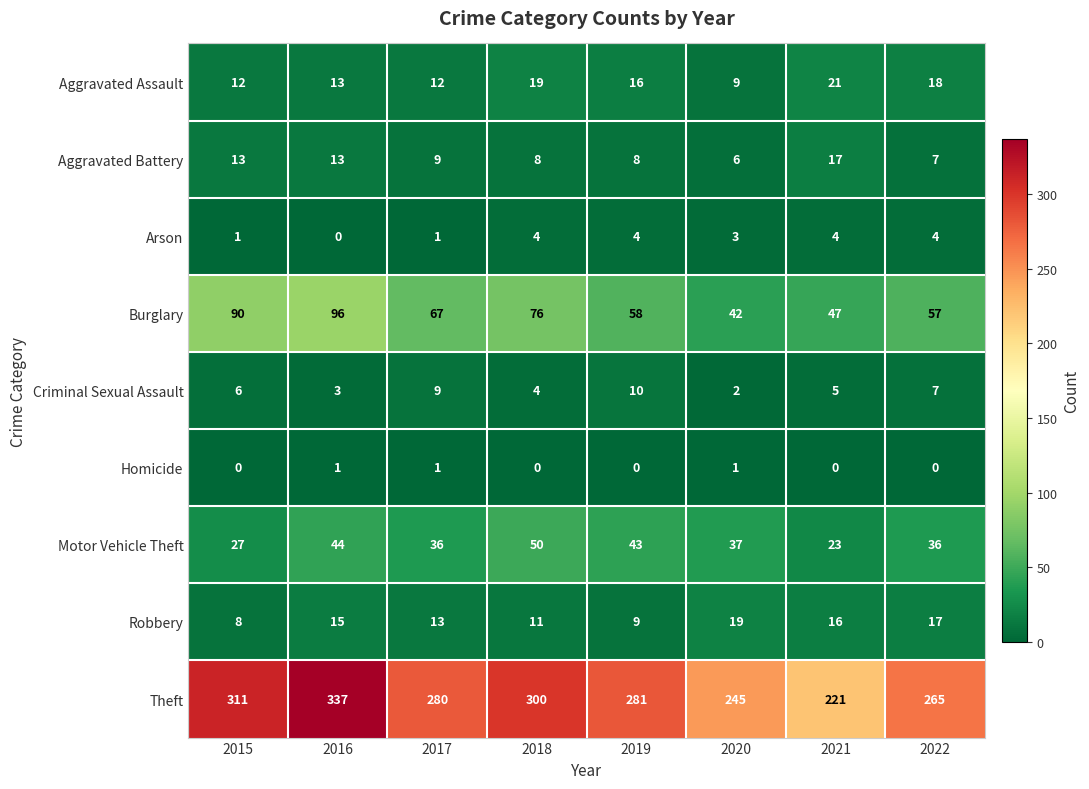

What is the average value of the Aggravated Battery series?

10